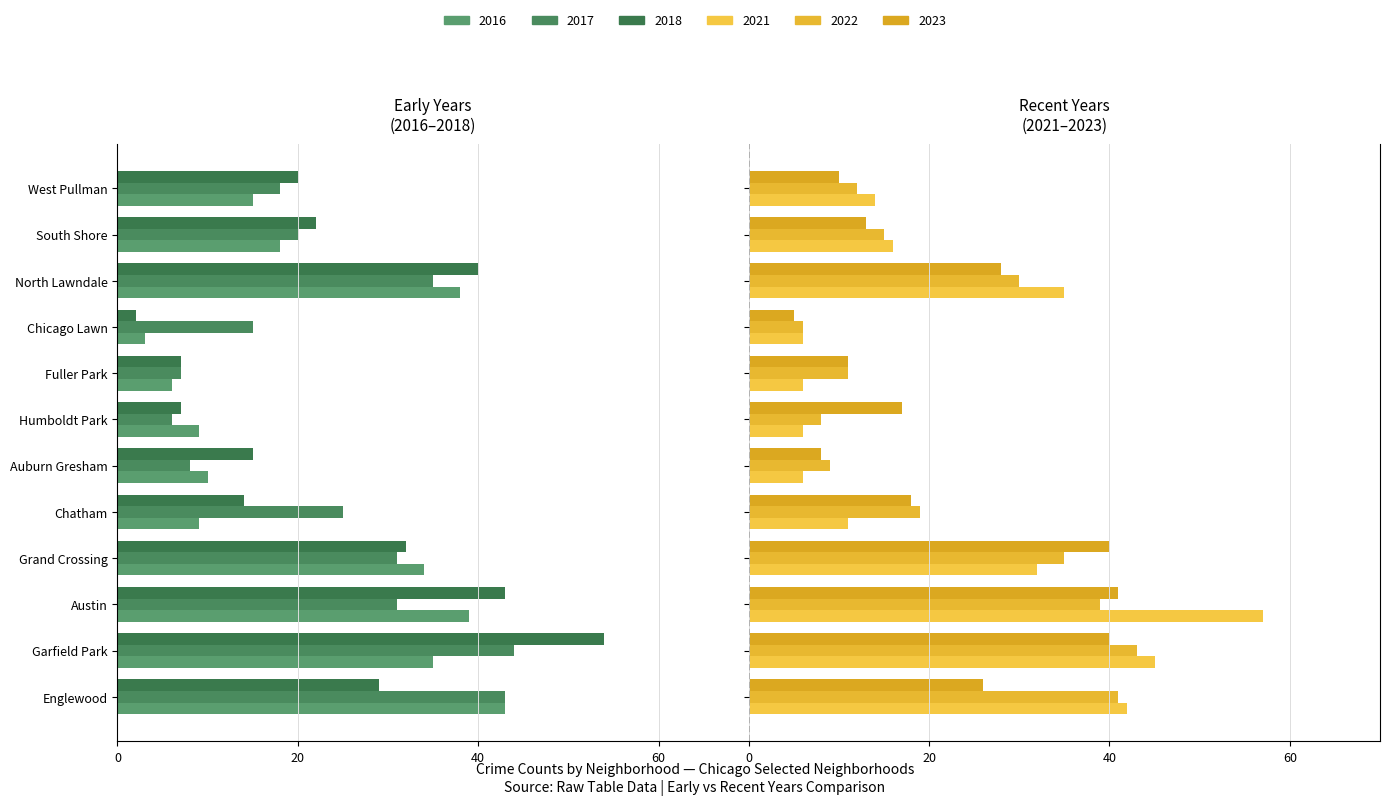

What are all the series names shown in the legend?

2017, 2022, 2018, 2016, 2023, 2021